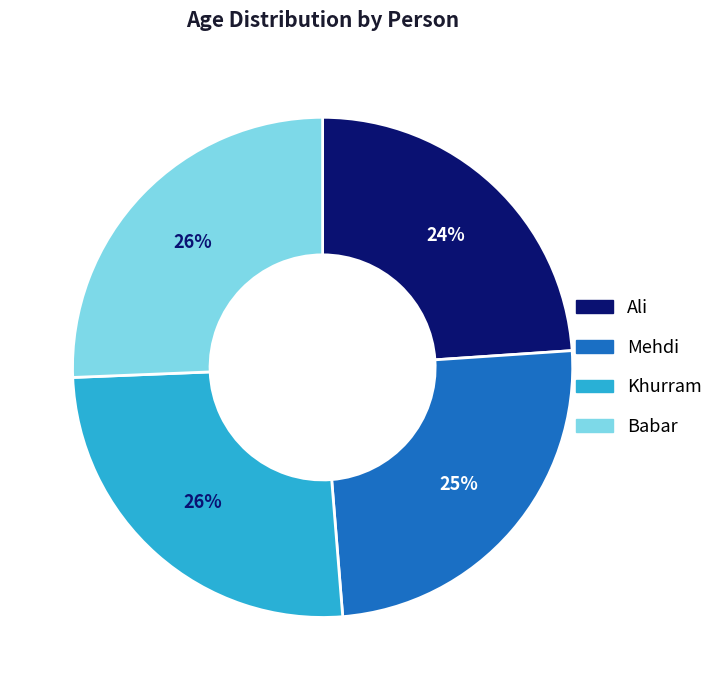

Which slice is the smallest?

Ali